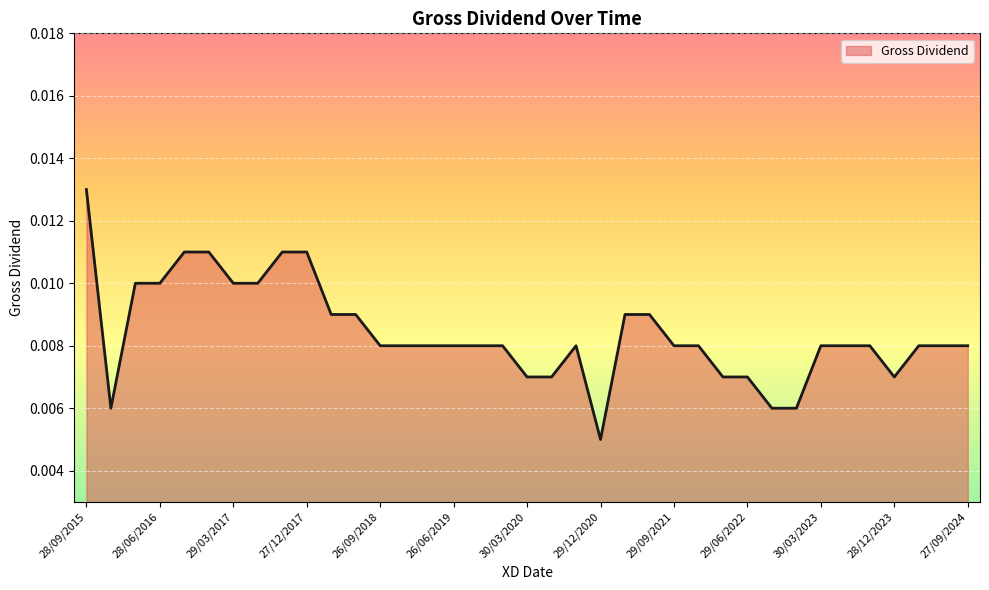

Does the chart have visible grid lines?

Yes